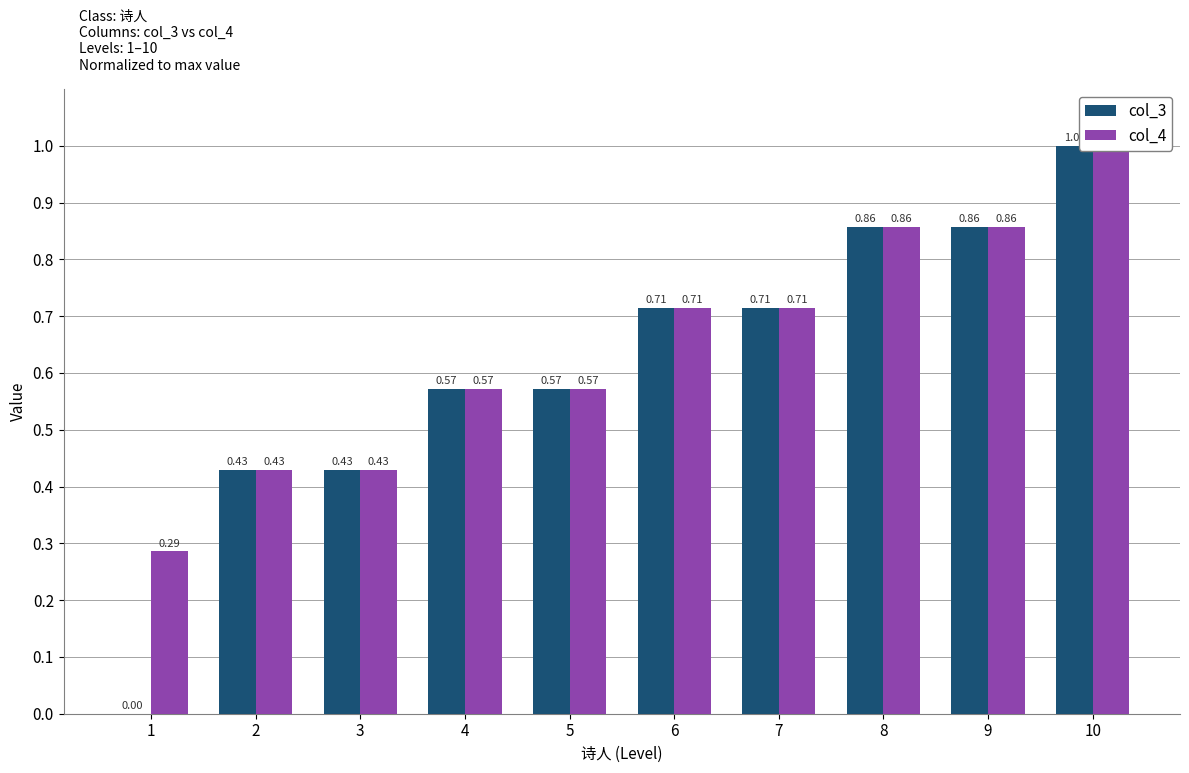

Where is col_3 nearest to the value 0?

1